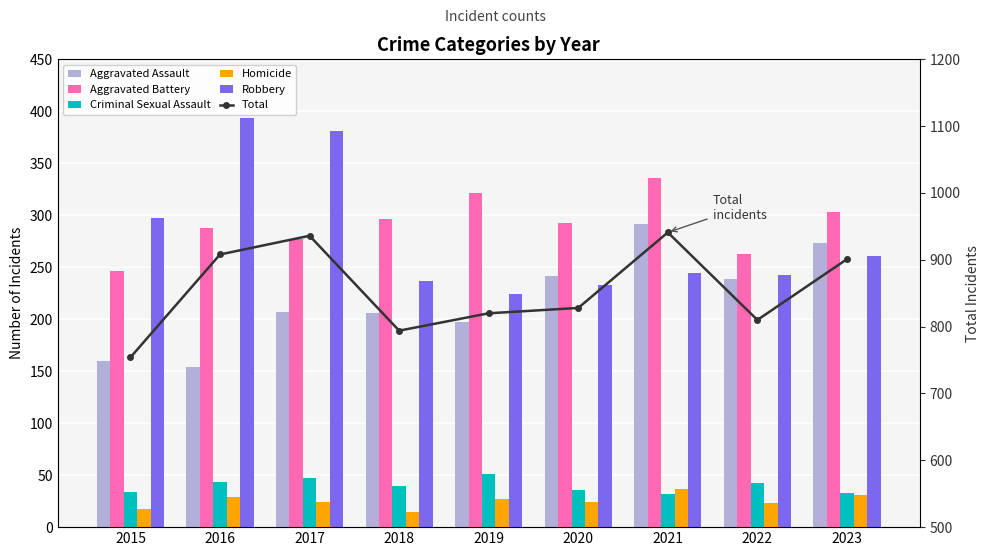

What is the sum of the Total values at 2018 and 2020?

1622